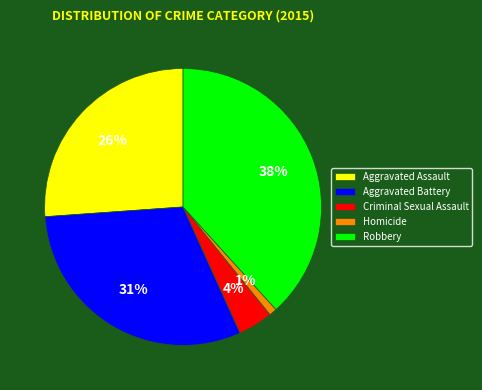

To the nearest percent, what percentage of the pie is Aggravated Assault?

26%